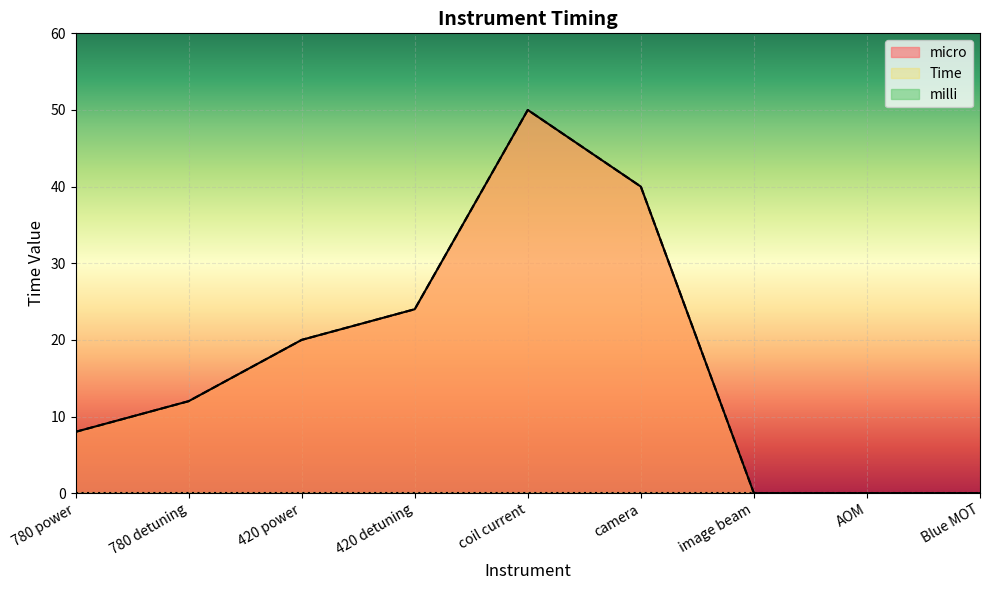

Between 780 detuning and Blue MOT, which is larger?

780 detuning